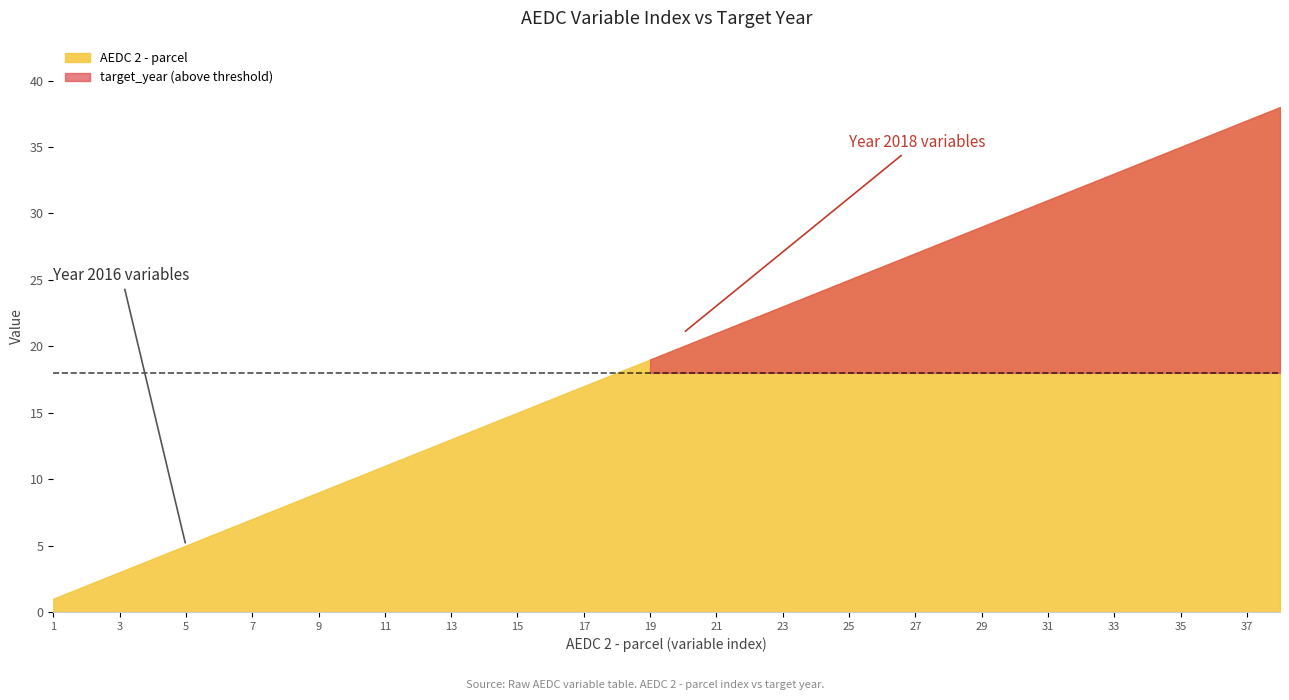

How many lines are shown in the chart?

2